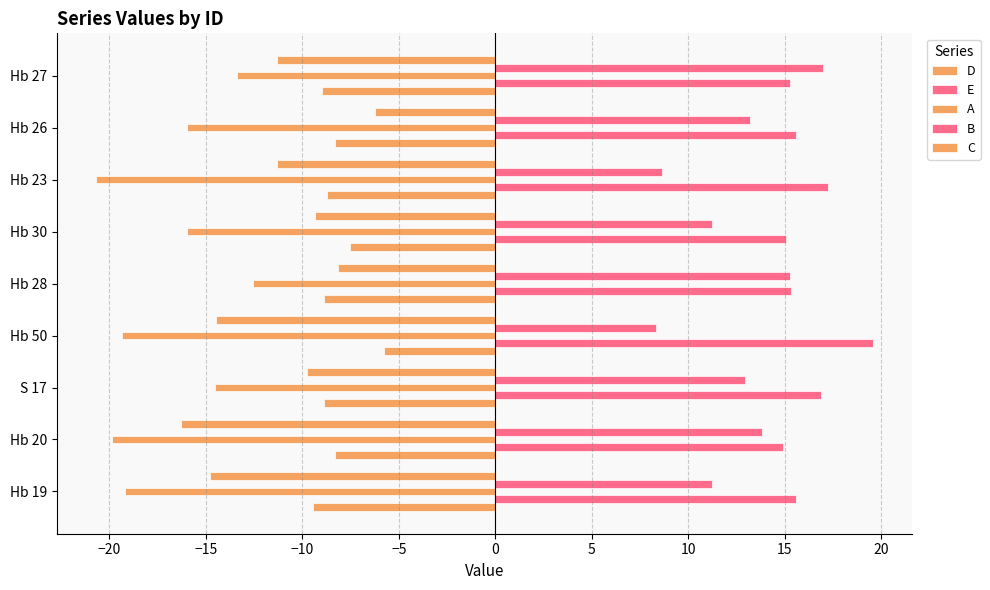

How many data points does each series have?

9